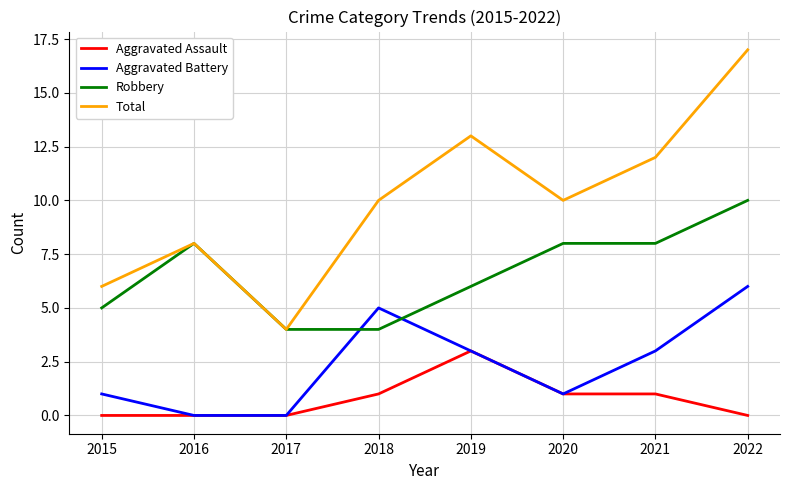

What is the difference between the maximum and minimum values in the Aggravated Battery series?

6